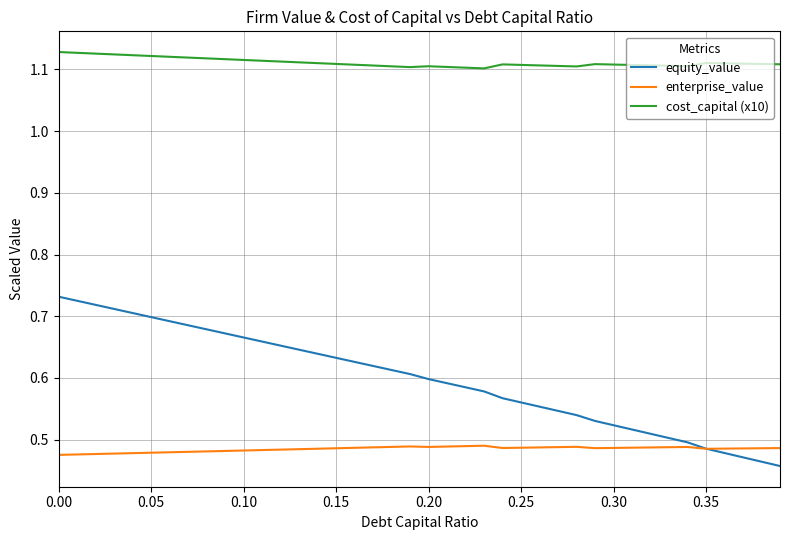

Which series has the widest spread of values?

equity_value